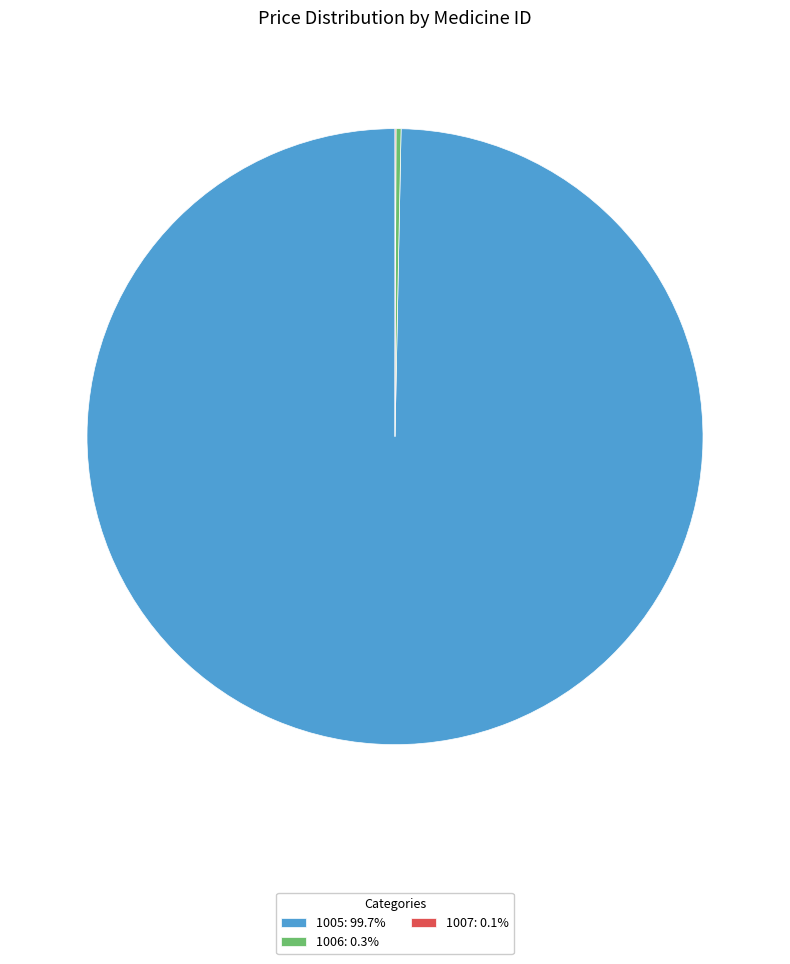

Does 1005: 99.7% account for over 50% of the chart?

Yes